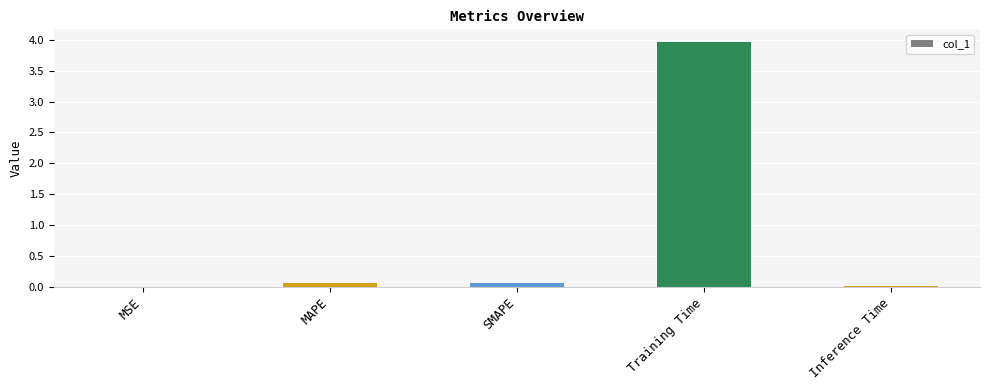

Which category has the highest value across all series?

Training Time